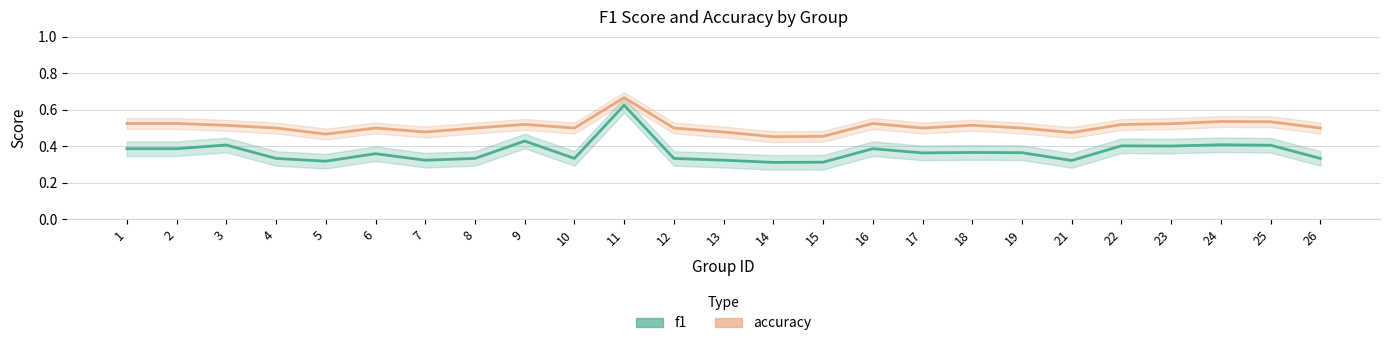

True or false: f1_line and accuracy_line cross at least once.

False